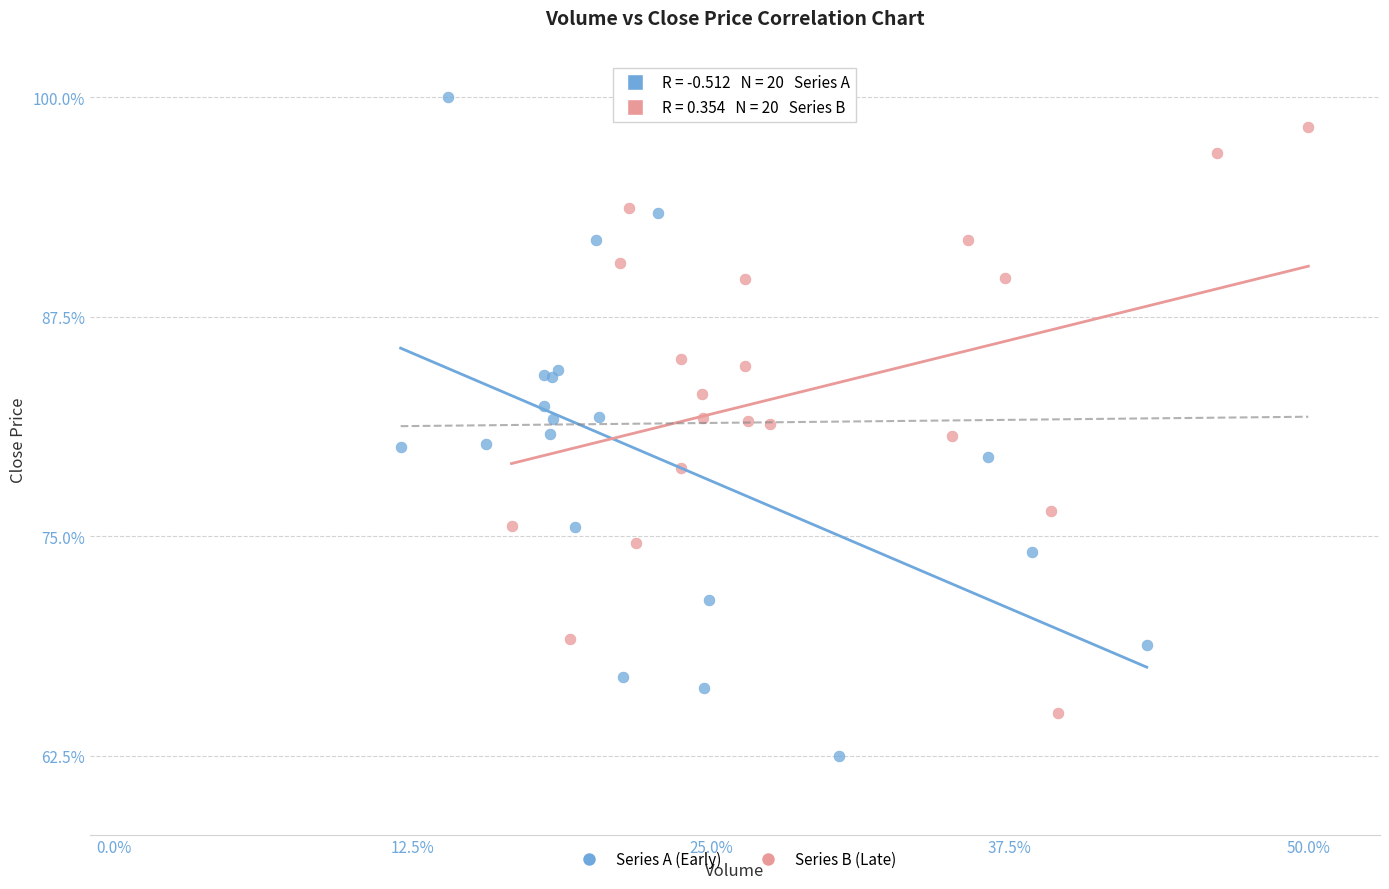

Which series has the widest spread of Y values?

Series A (Early)